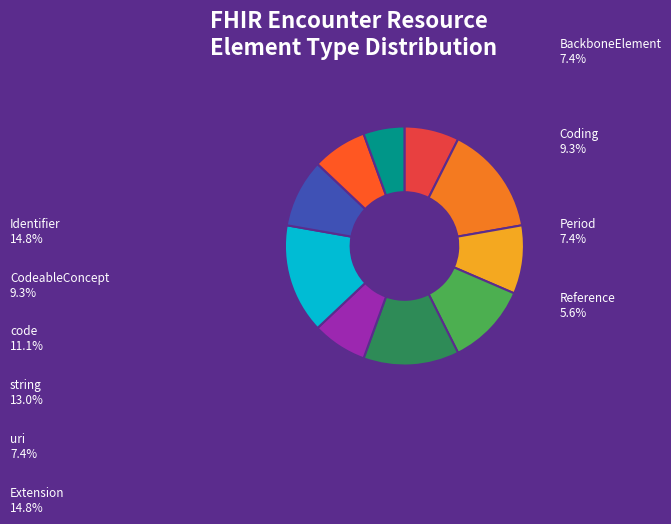

Does Encounter (root) account for over 50% of the chart?

No